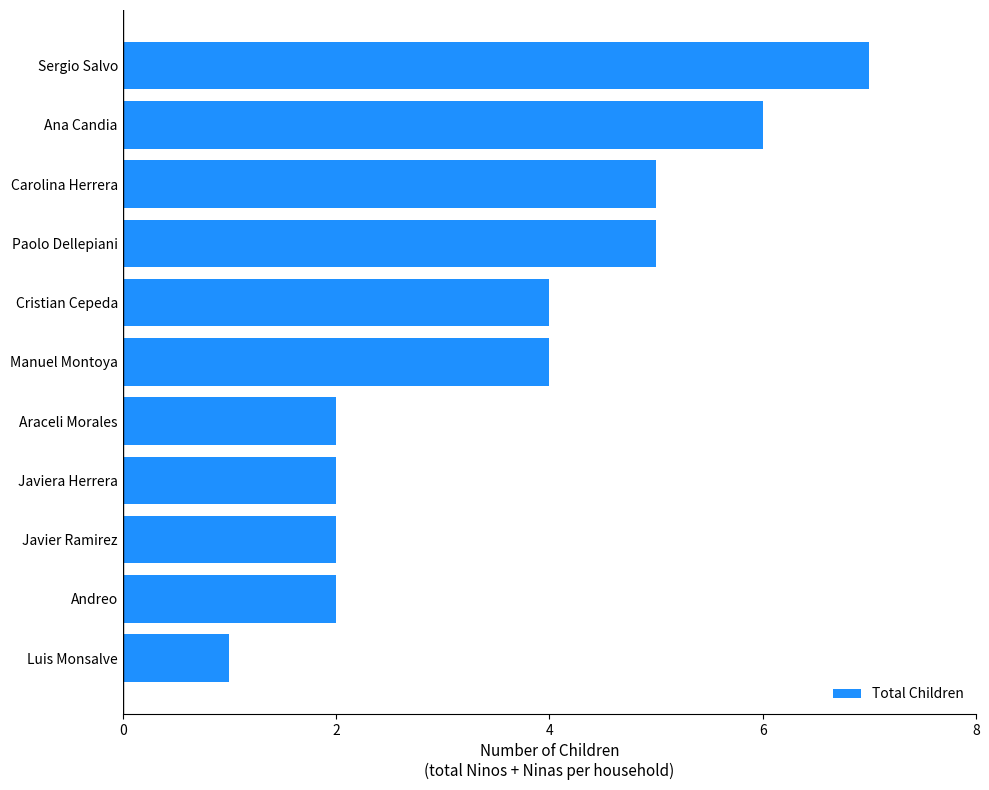

The value at Luis Monsalve is 1. True or false?

True